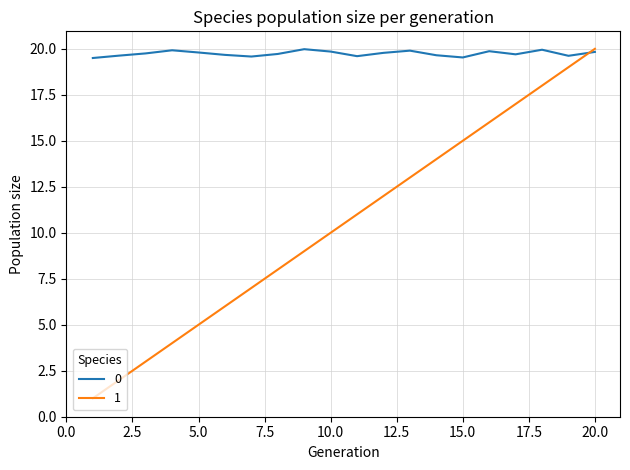

Is this an area chart (filled region under the line)?

No